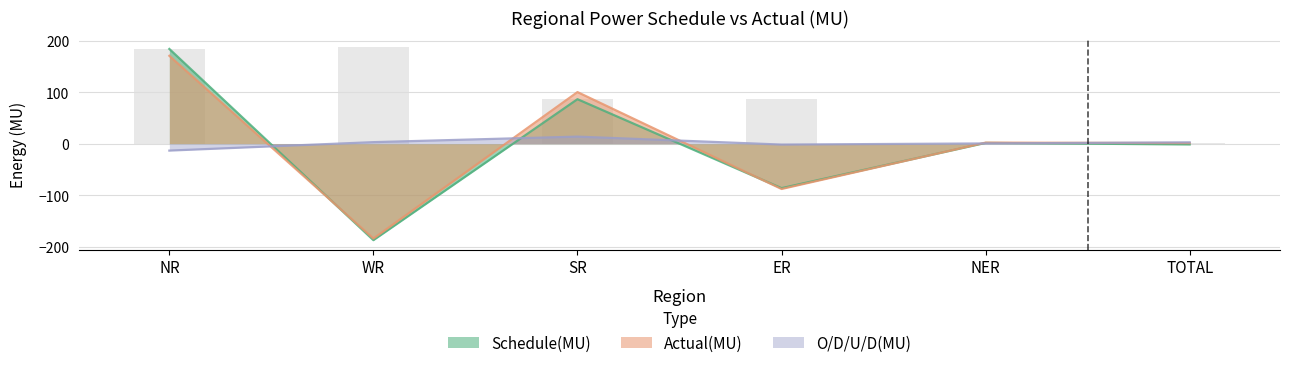

List the labels in order of Actual(MU) value, smallest first.

WR, ER, TOTAL, NER, SR, NR